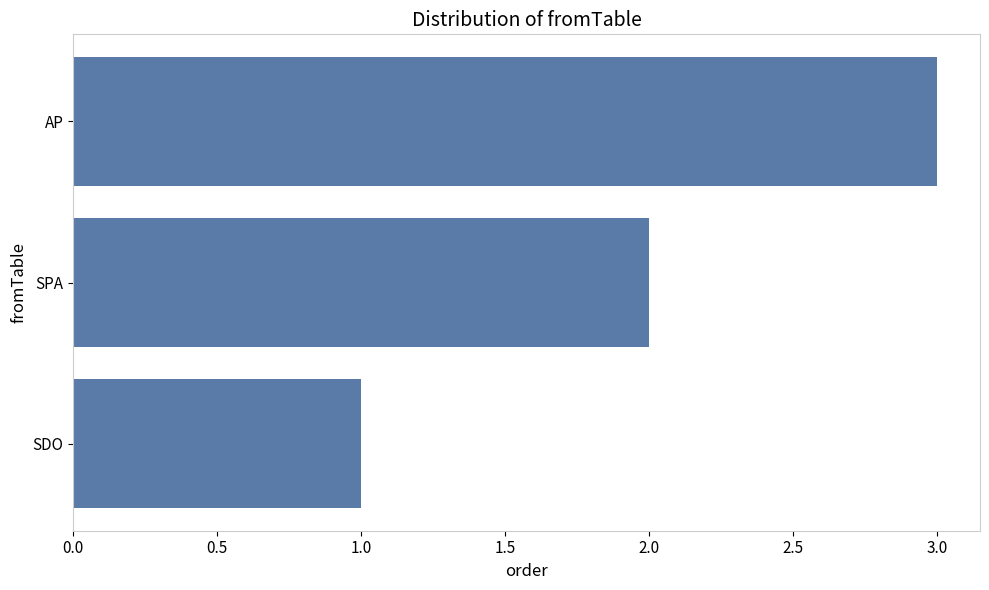

What is the sum of all values?

6